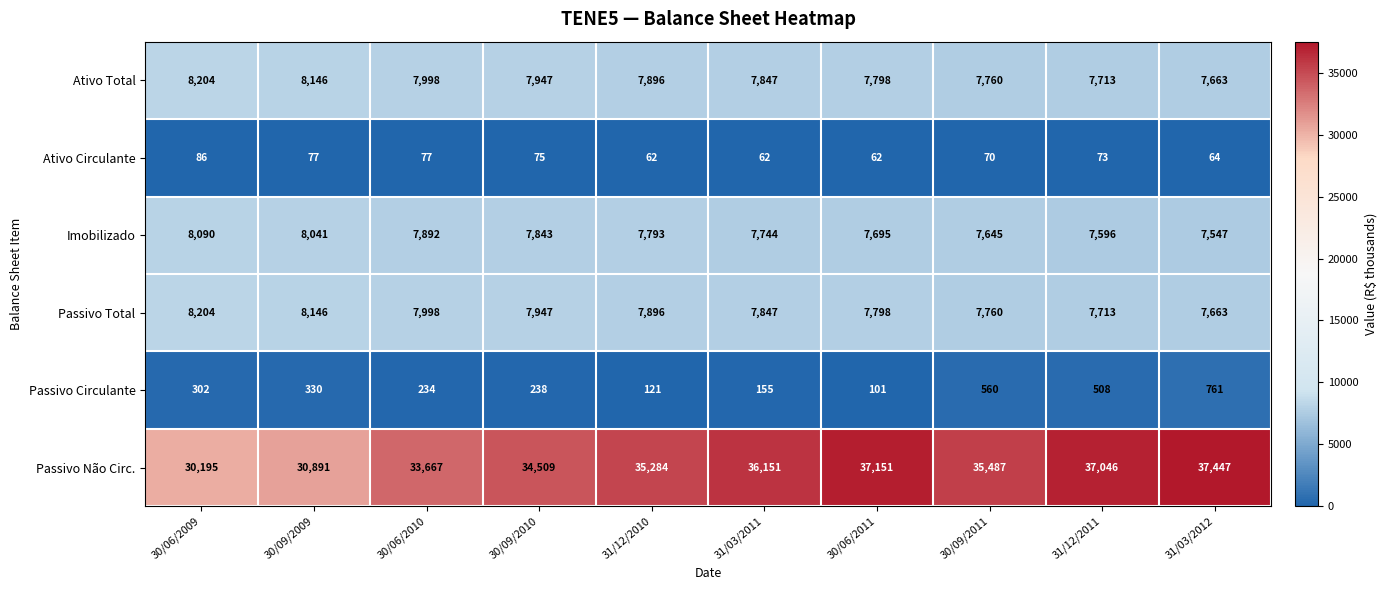

At how many categories does at least one series exceed 23703?

10